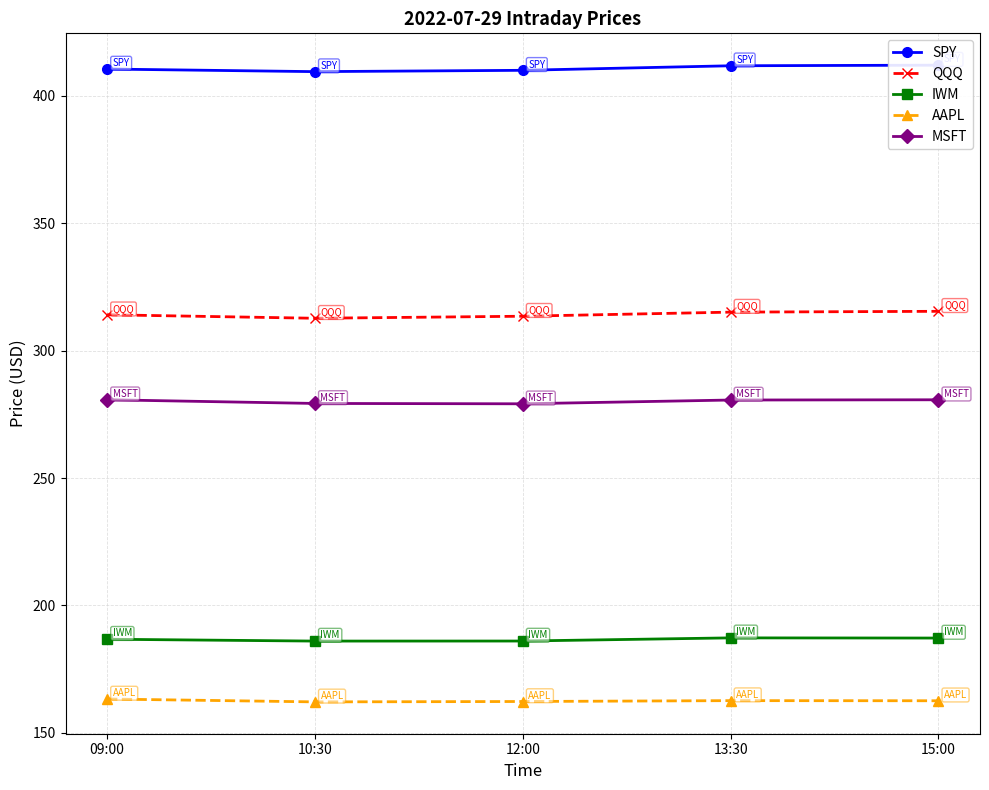

Which series has the widest spread of values?

QQQ